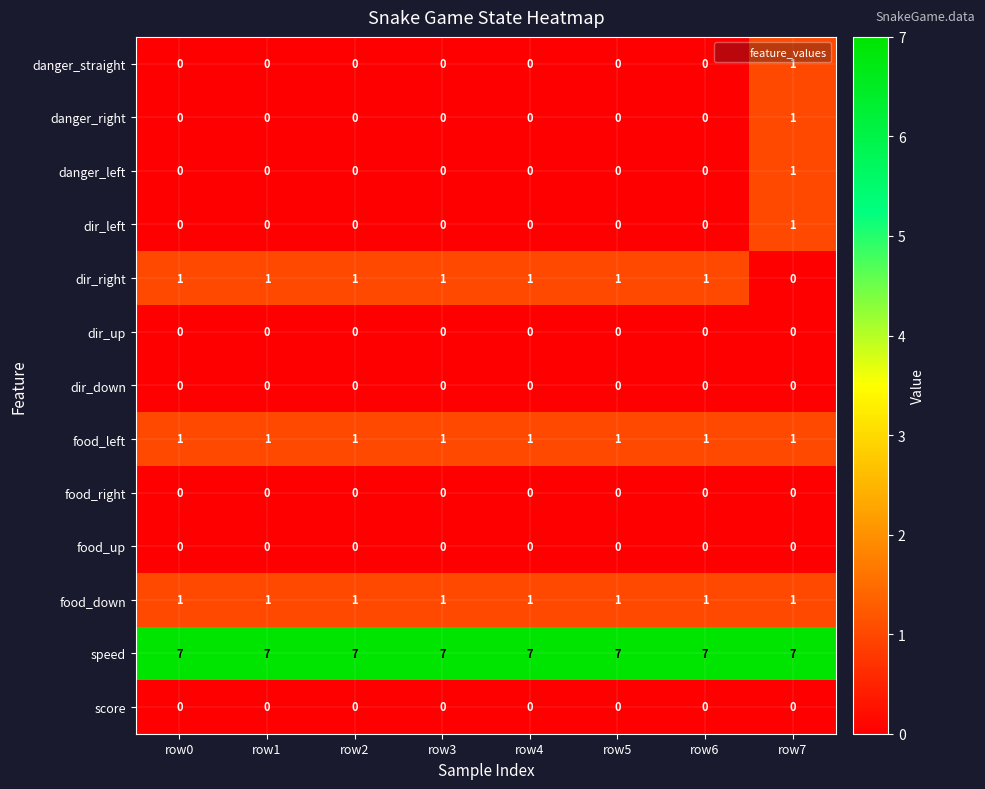

At how many categories does at least one series exceed 3?

8